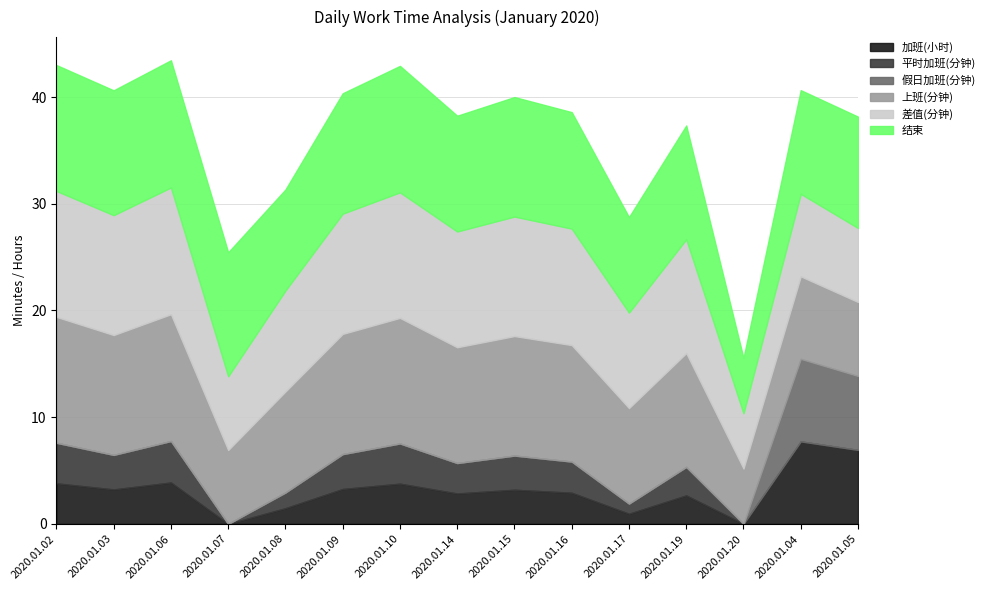

Which series changed the most between 2020.01.03 and 2020.01.14?

结束